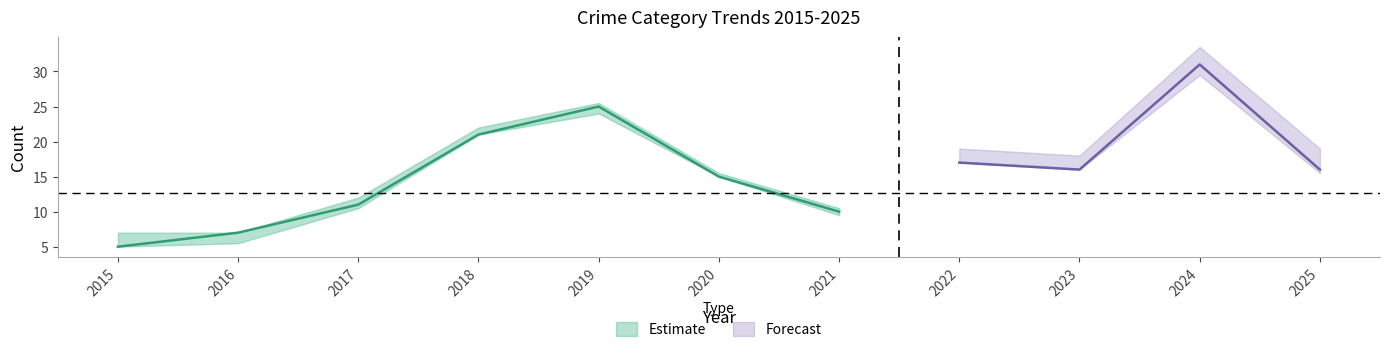

How many interior local peaks does the Criminal Sexual Assault series have?

2